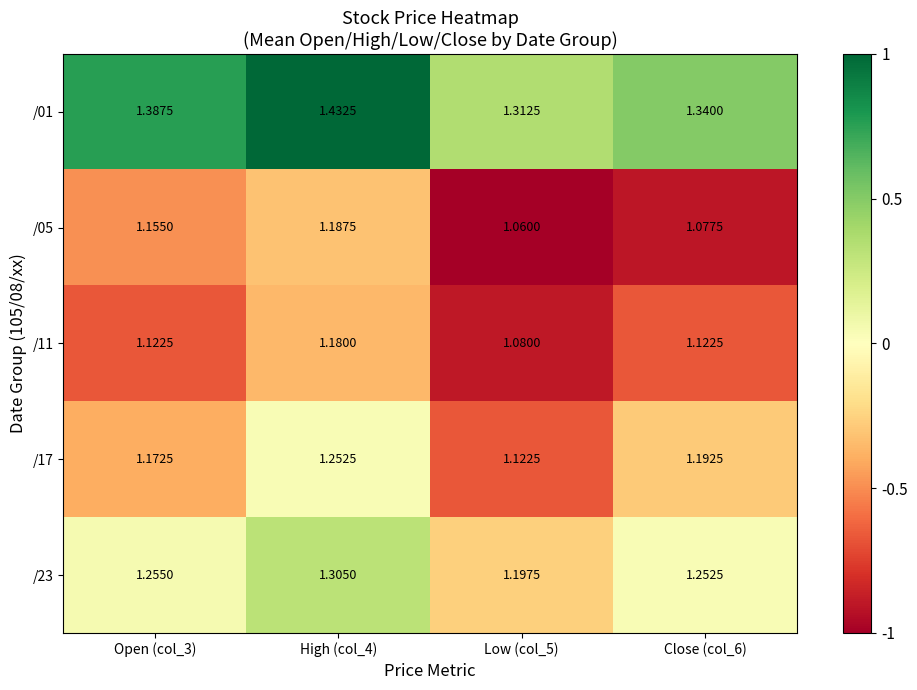

Which category has the highest value across all series?

High (col_4)